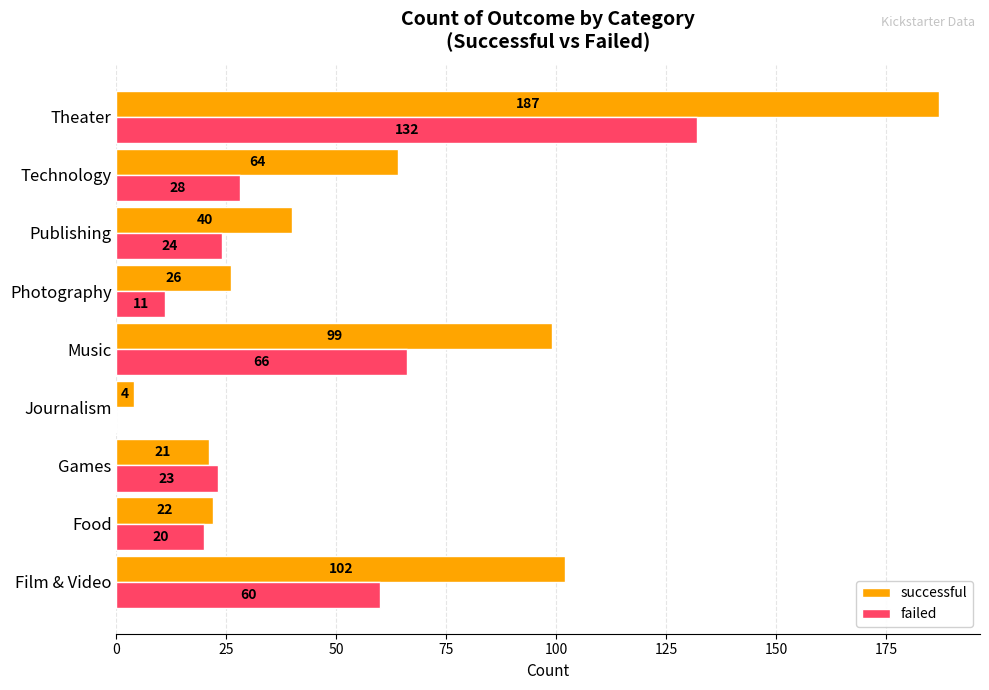

Which series has the largest total across all categories?

successful